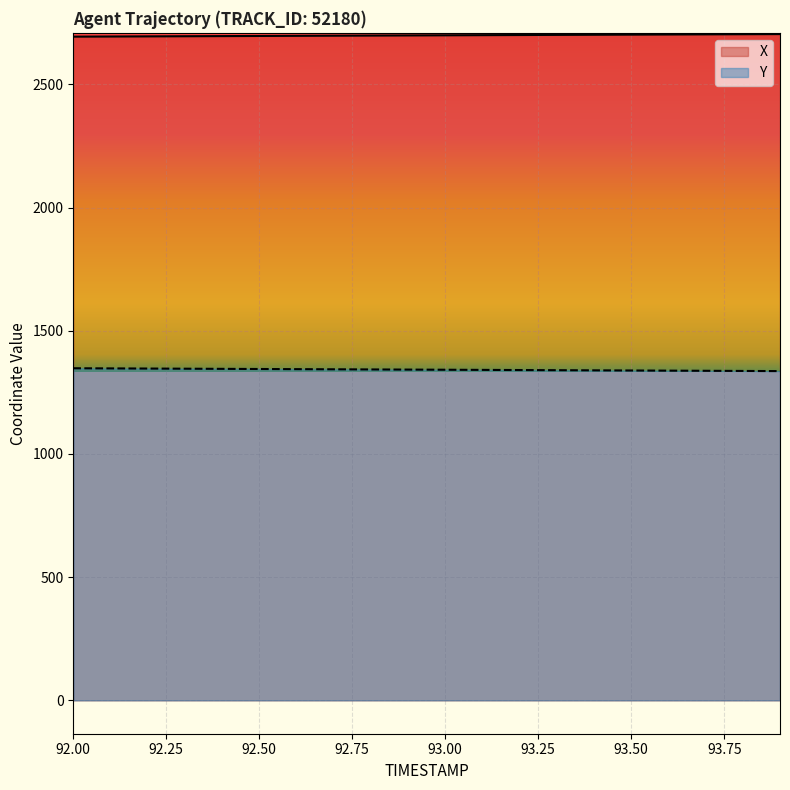

What position from the right is 92.6?

14